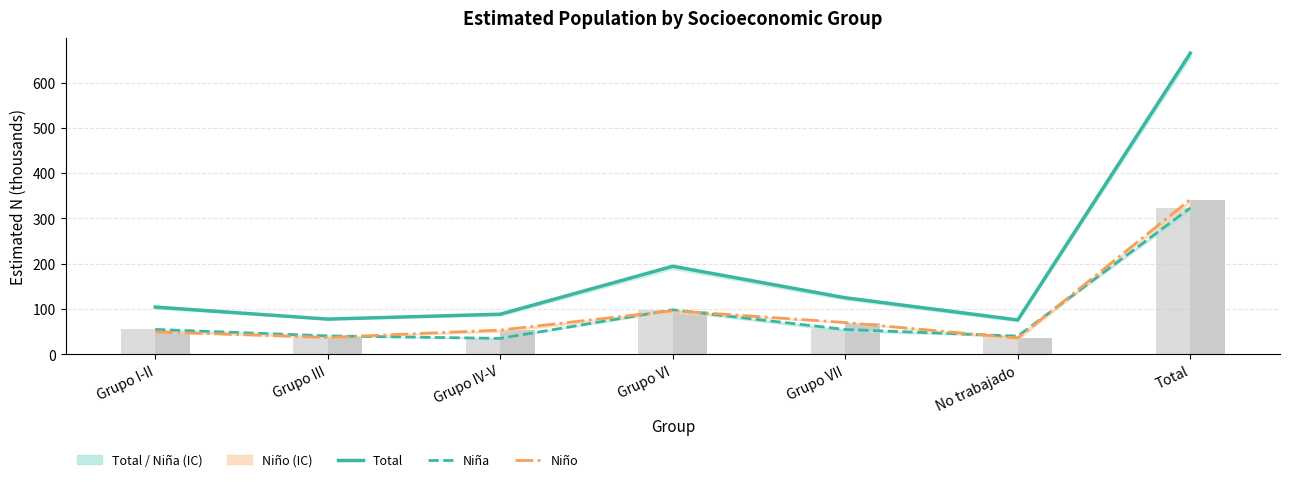

What is the minimum value for Niña?

35.0